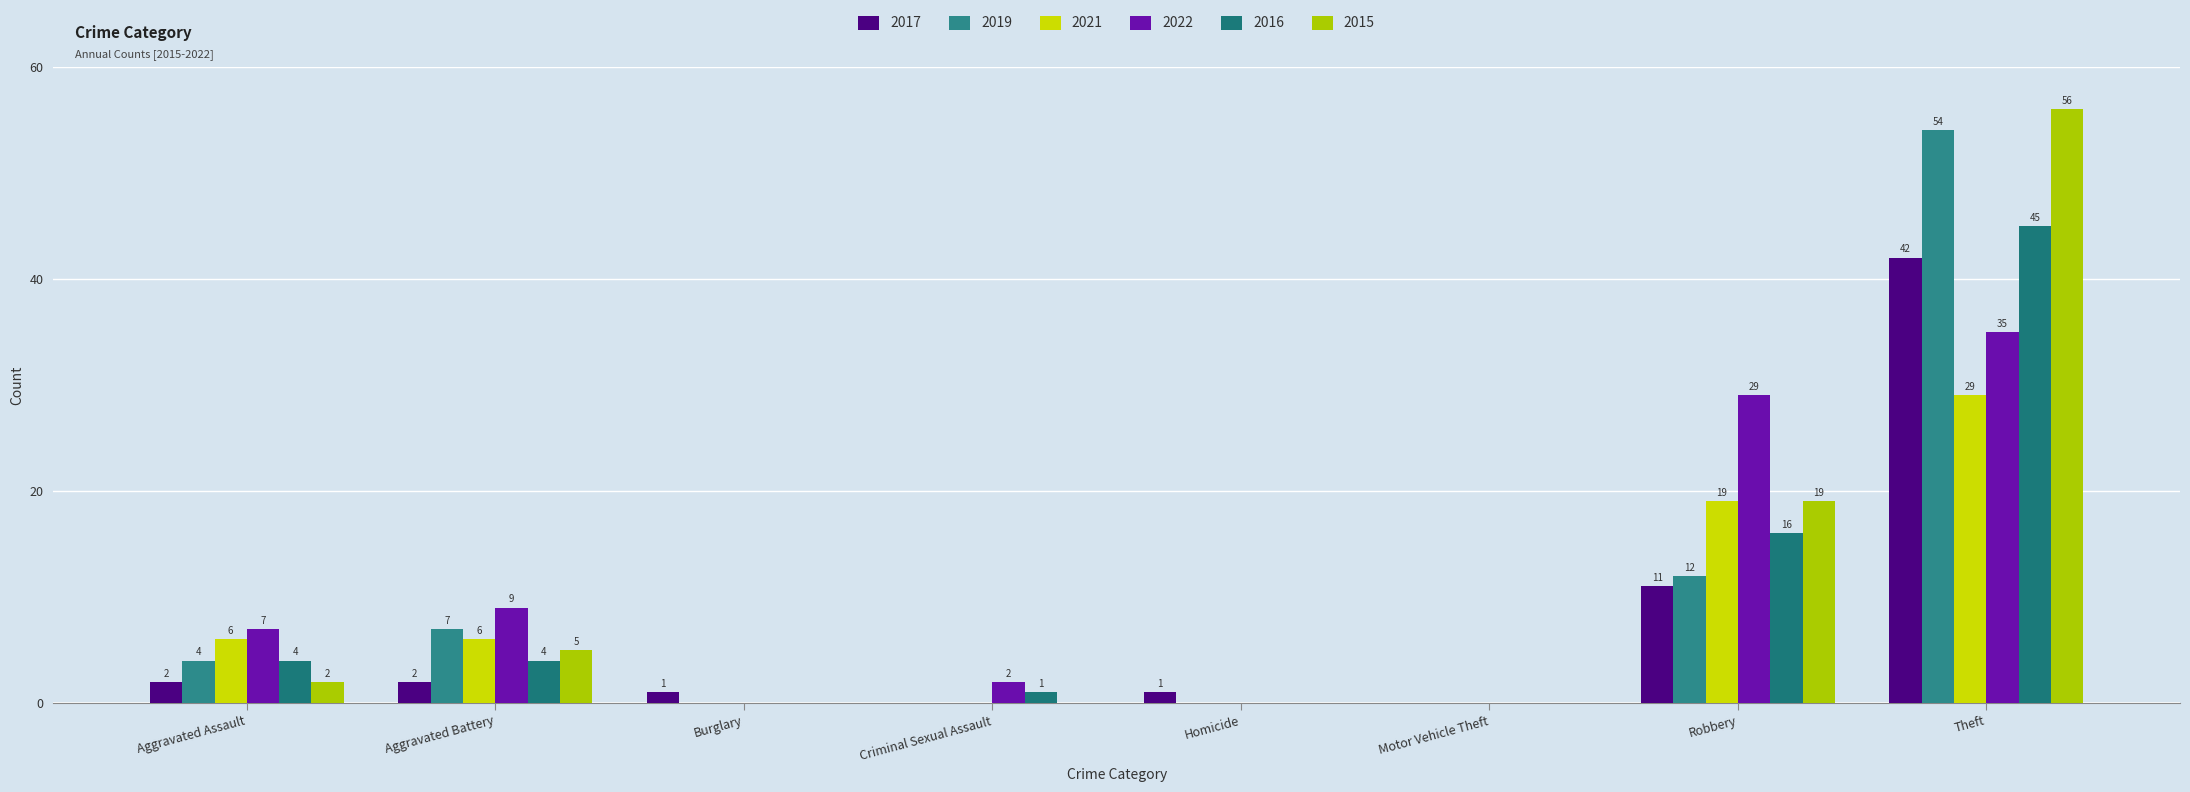

What is the sum of the 2021 values at Robbery and Criminal Sexual Assault?

19